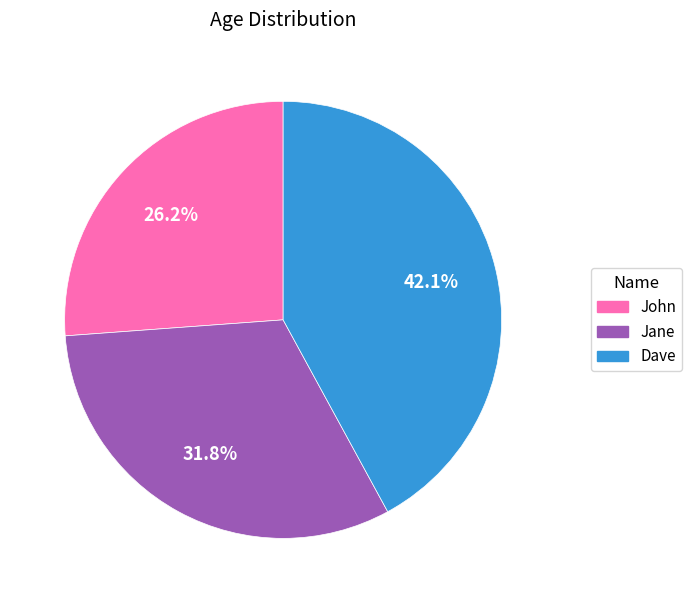

Which slice is the smallest?

John